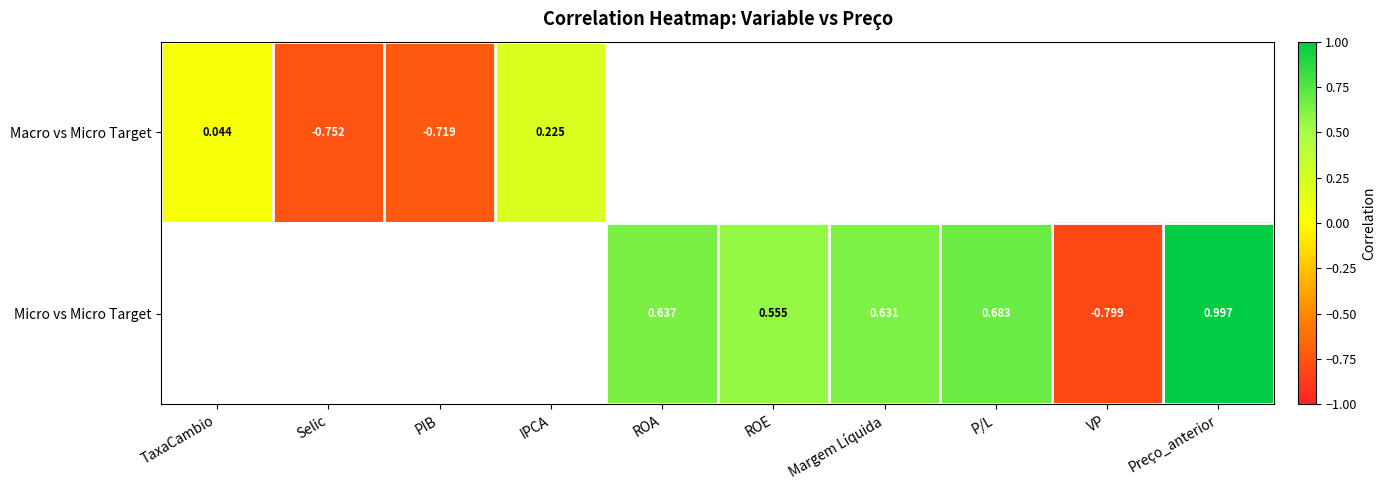

How many values in Macro vs Micro Target are below zero?

2